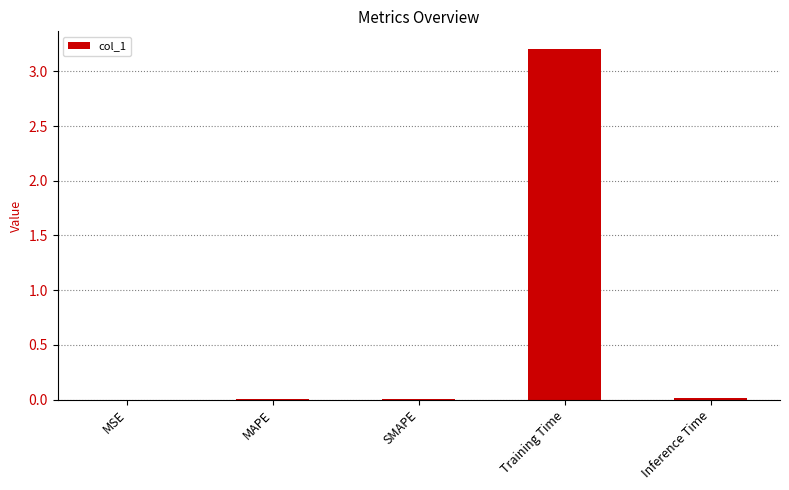

At which category does the chart reach its peak across all series?

Training Time